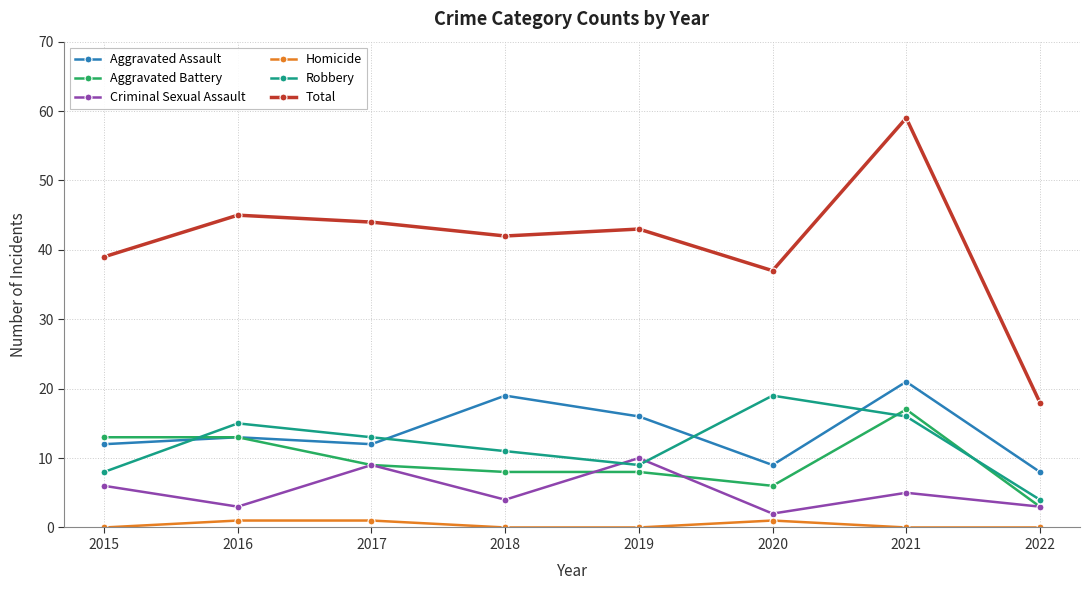

Rank the series at 2020 from lowest to highest value.

Homicide, Criminal Sexual Assault, Aggravated Battery, Aggravated Assault, Robbery, Total